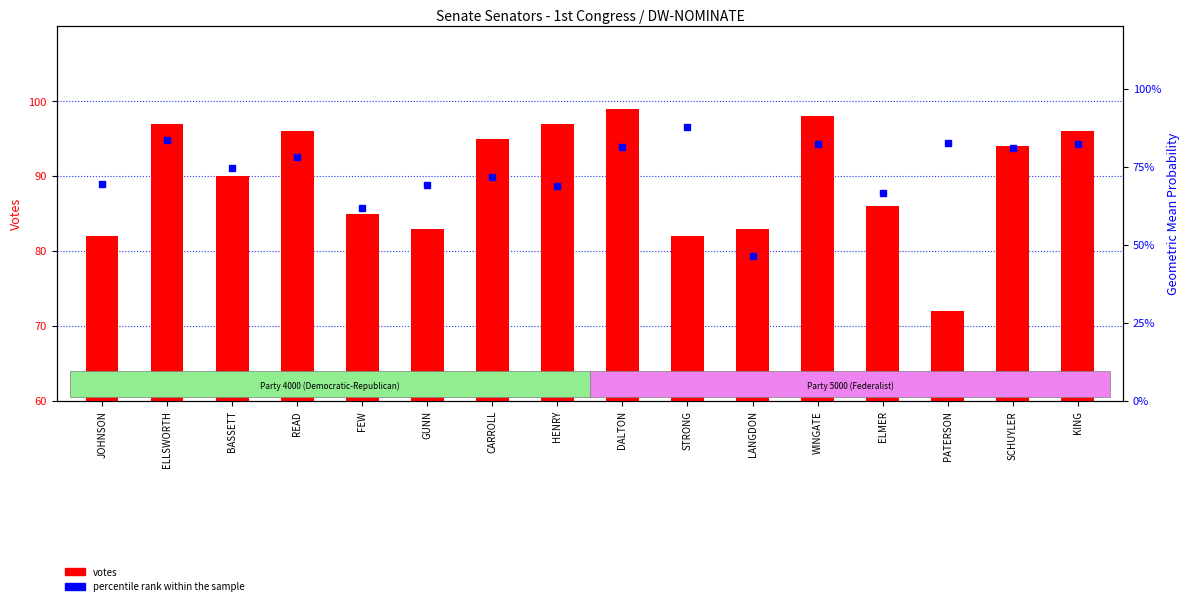

Reading left to right, list all the values displayed in this chart.

votes: JOHNSON=82.0	ELLSWORTH=97.0	BASSETT=90.0	READ=96.0	FEW=85.0	GUNN=83.0	CARROLL=95.0	HENRY=97.0	DALTON=99.0	STRONG=82.0	LANGDON=83.0	WINGATE=98.0	ELMER=86.0	PATERSON=72.0	SCHUYLER=94.0	KING=96.0
percentile rank within the sample: JOHNSON=0.7	ELLSWORTH=0.8	BASSETT=0.7	READ=0.8	FEW=0.6	GUNN=0.7	CARROLL=0.7	HENRY=0.7	DALTON=0.8	STRONG=0.9	LANGDON=0.5	WINGATE=0.8	ELMER=0.7	PATERSON=0.8	SCHUYLER=0.8	KING=0.8